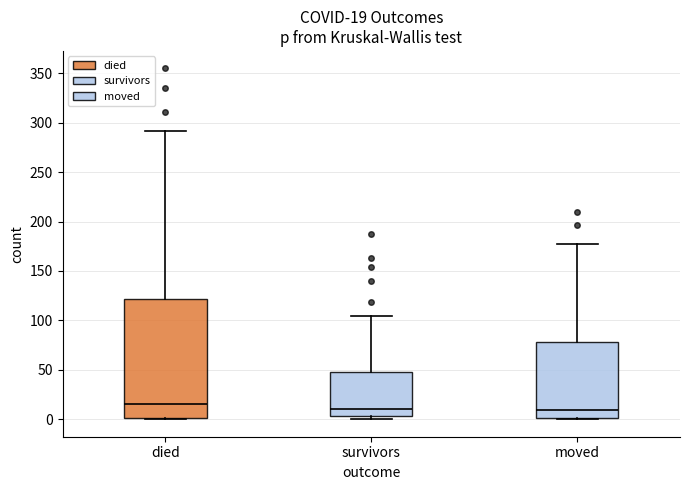

Which box is the tallest, from its lower edge to its upper edge?

died